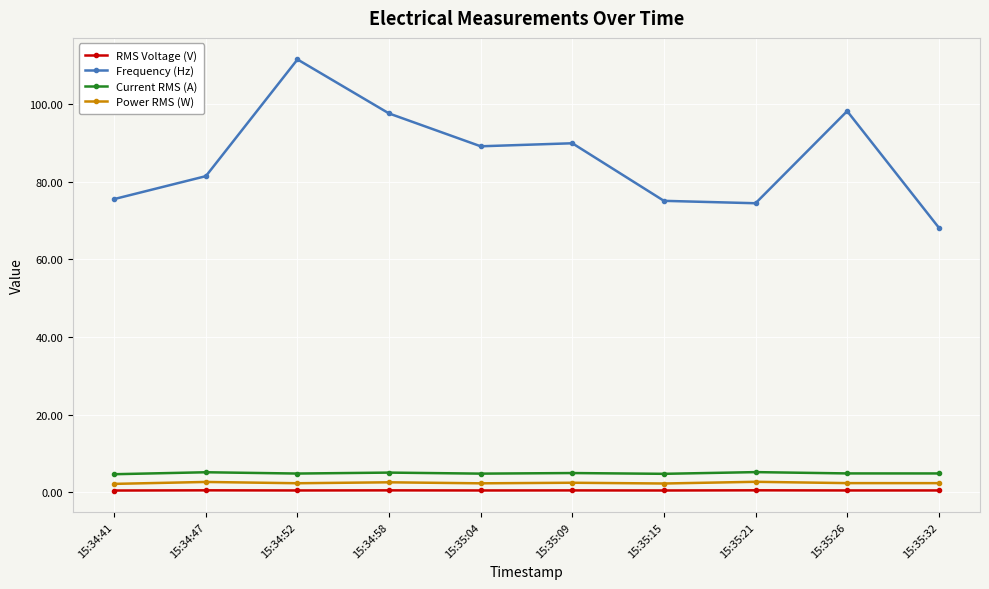

How many lines are shown in the chart?

4